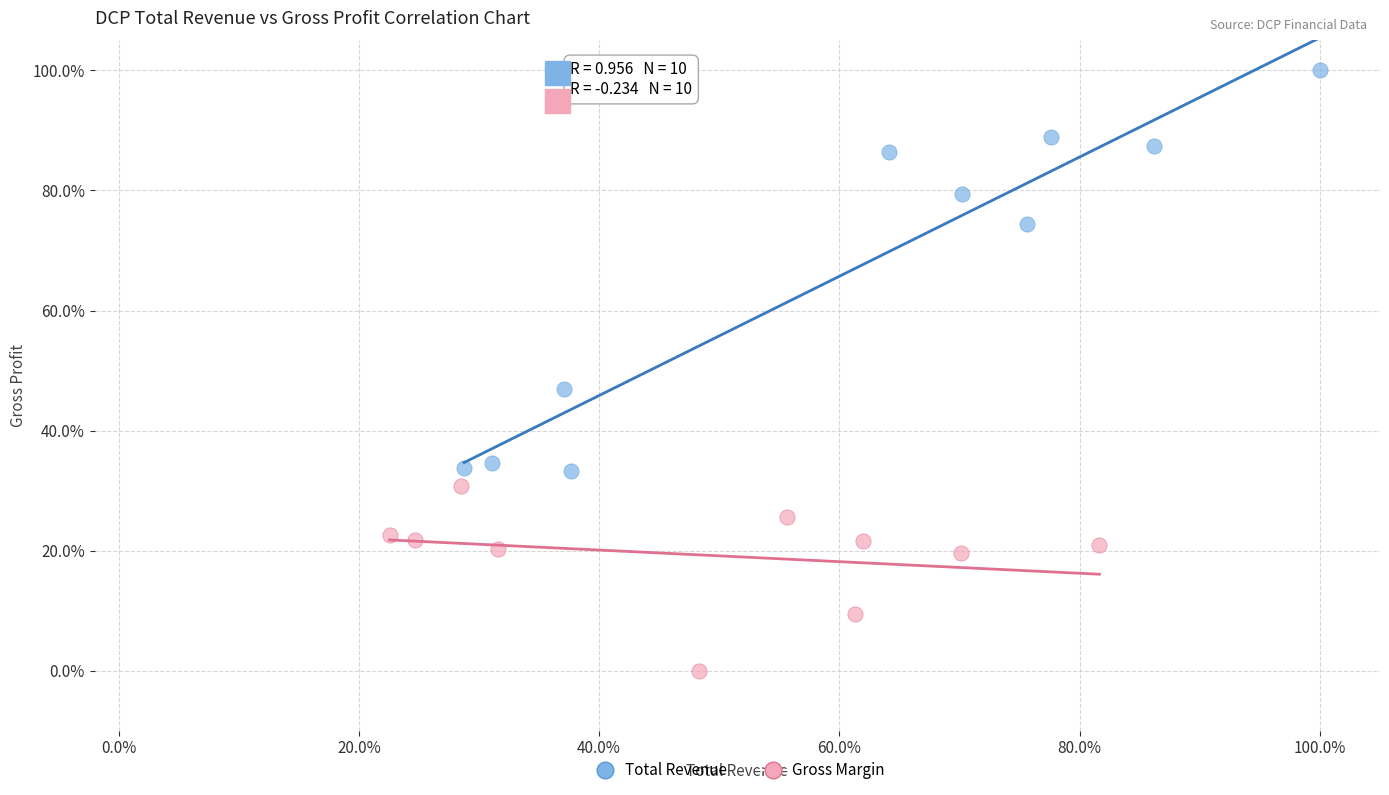

What are all the series names shown in the legend?

Total Revenue, Gross Margin